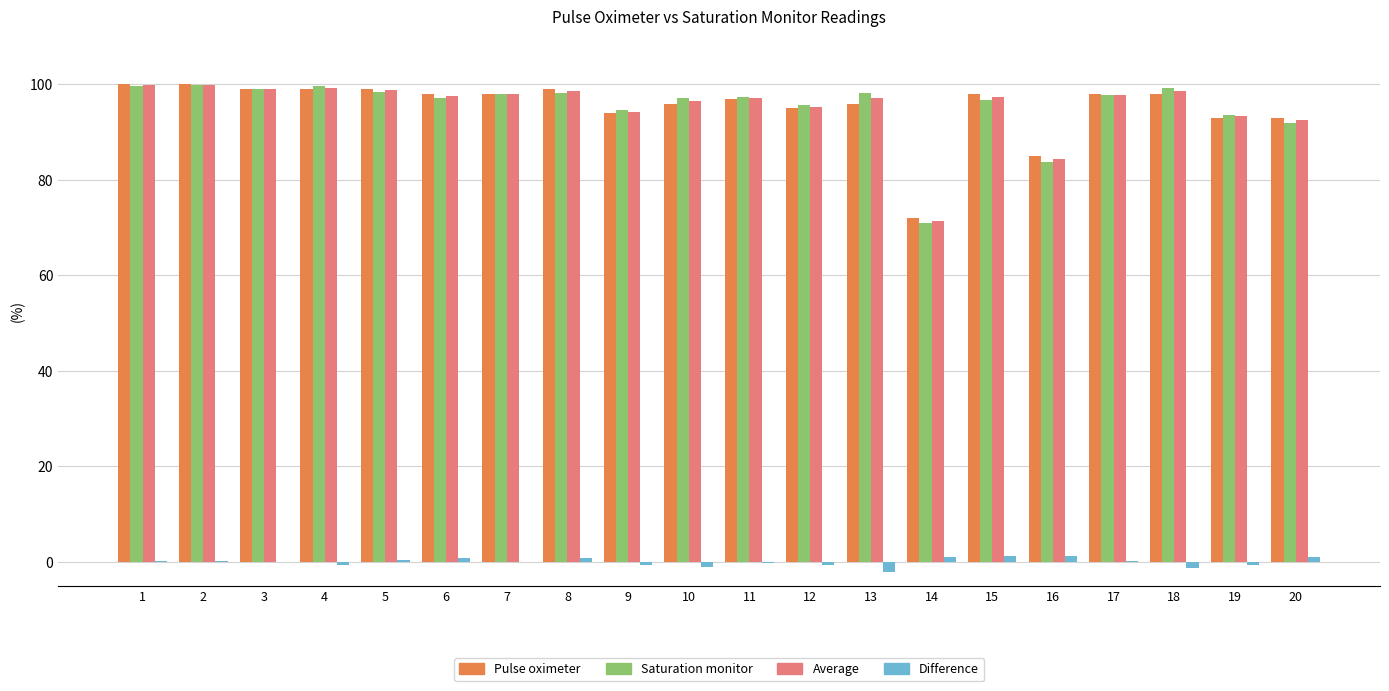

What is the average value of the Average series?

95.4